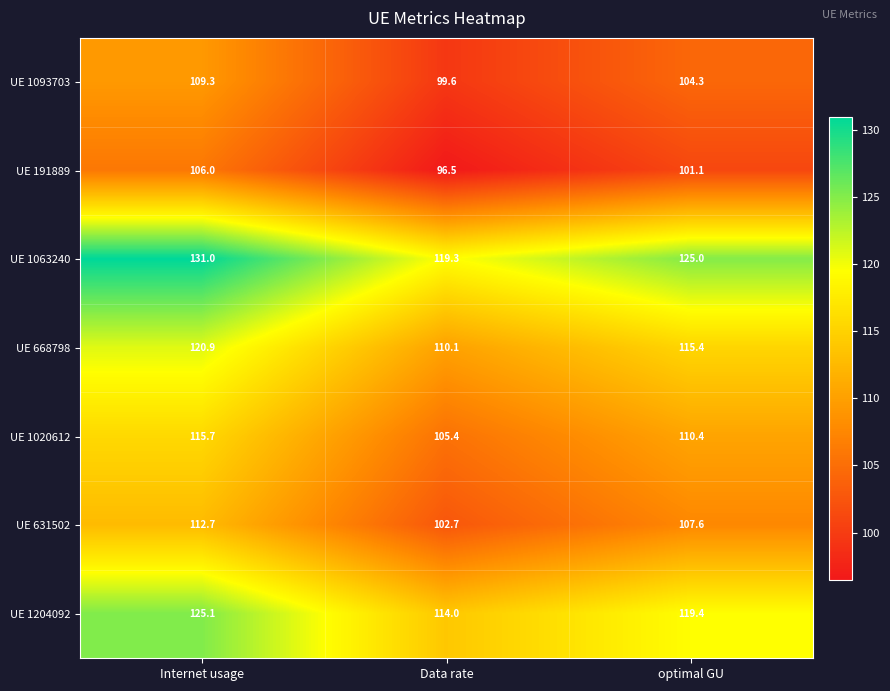

List the series in order of their peak value, highest first.

UE 1063240, UE 1204092, UE 668798, UE 1020612, UE 631502, UE 1093703, UE 191889